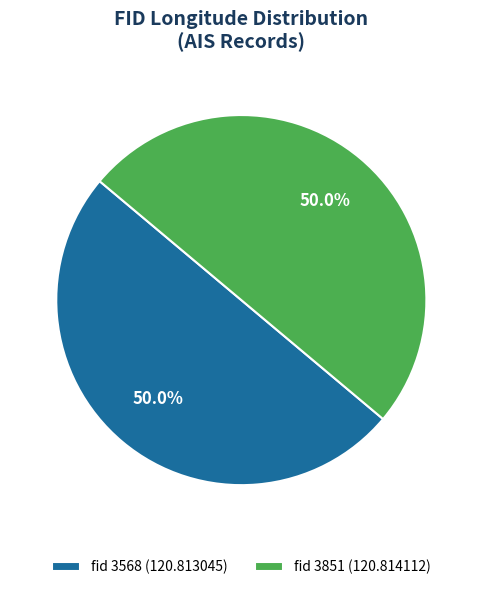

What is the ratio of the value at fid 3851 (120.814112) to the value at fid 3568 (120.813045)?

1.0